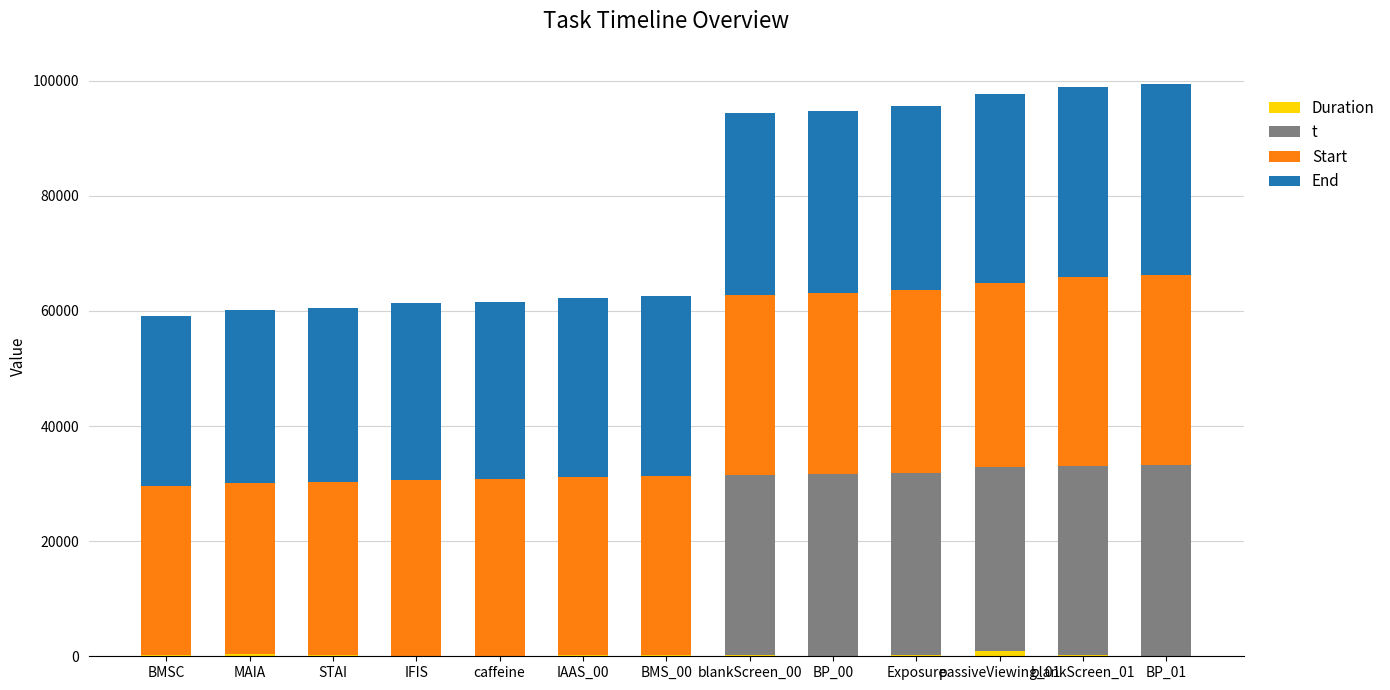

How many data points in Duration are above 179?

6